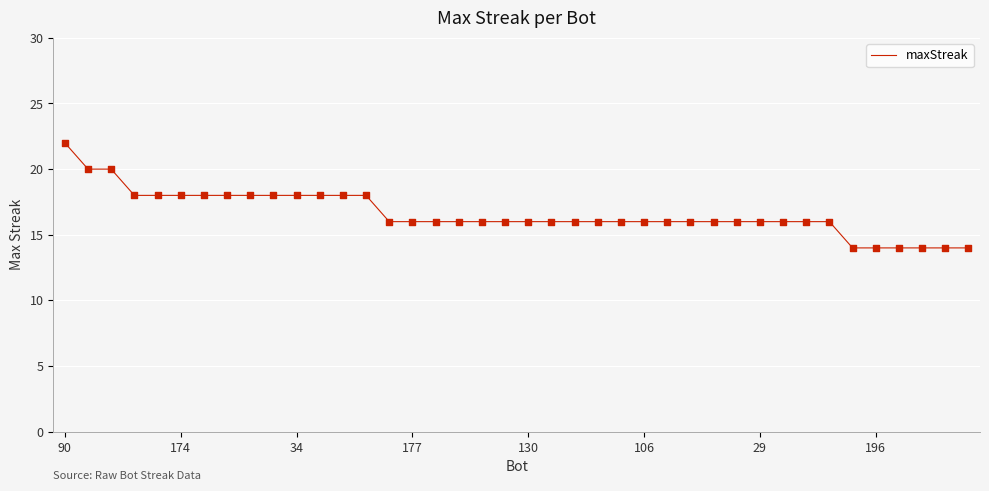

What is the smallest value displayed?

14